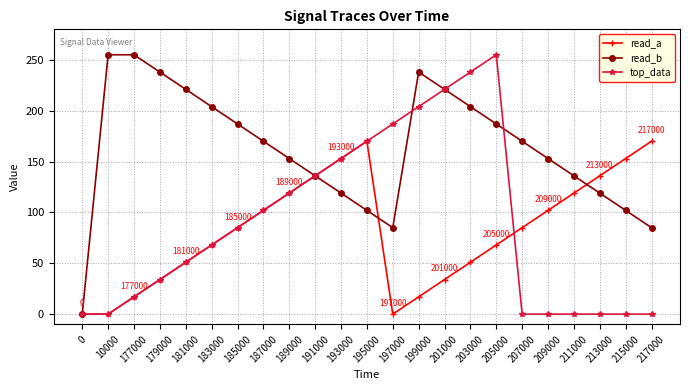

How many series are shown in this chart?

3